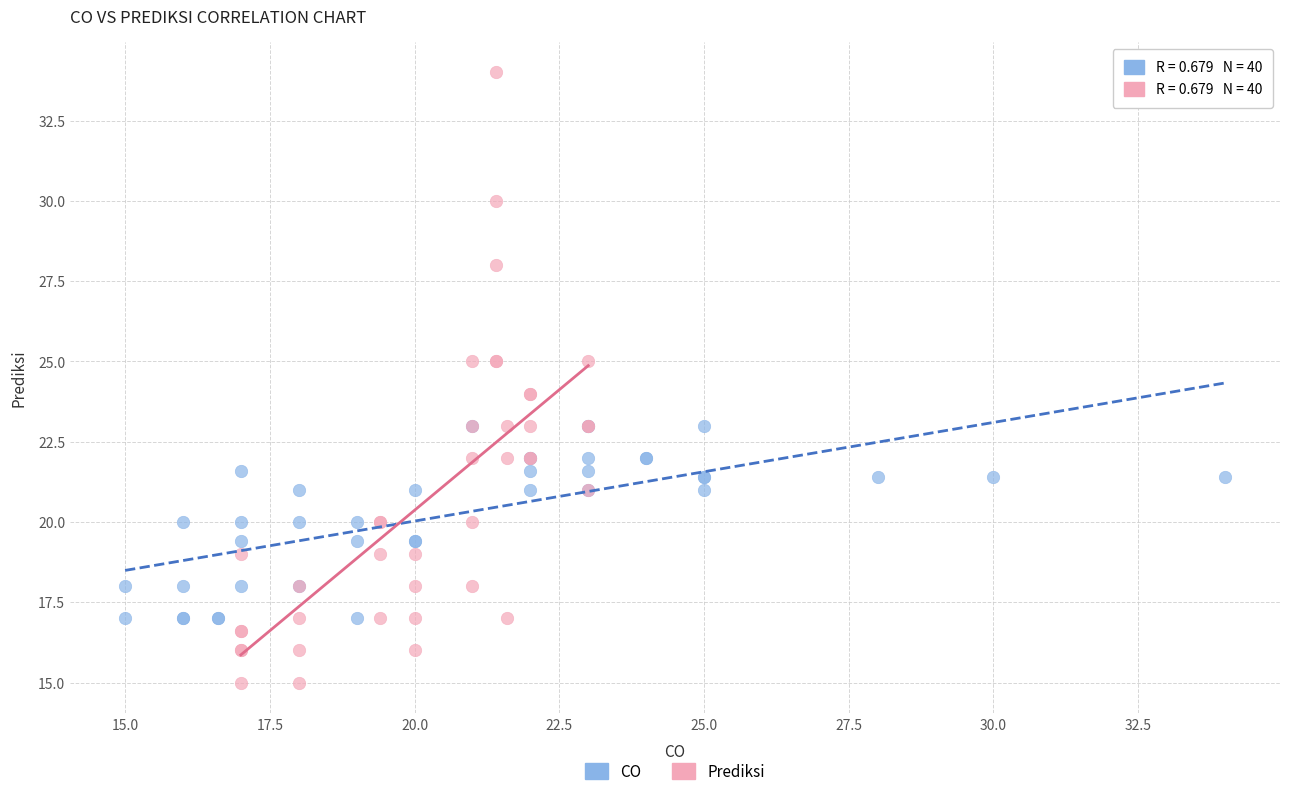

Which series has the widest spread of Y values?

Prediksi